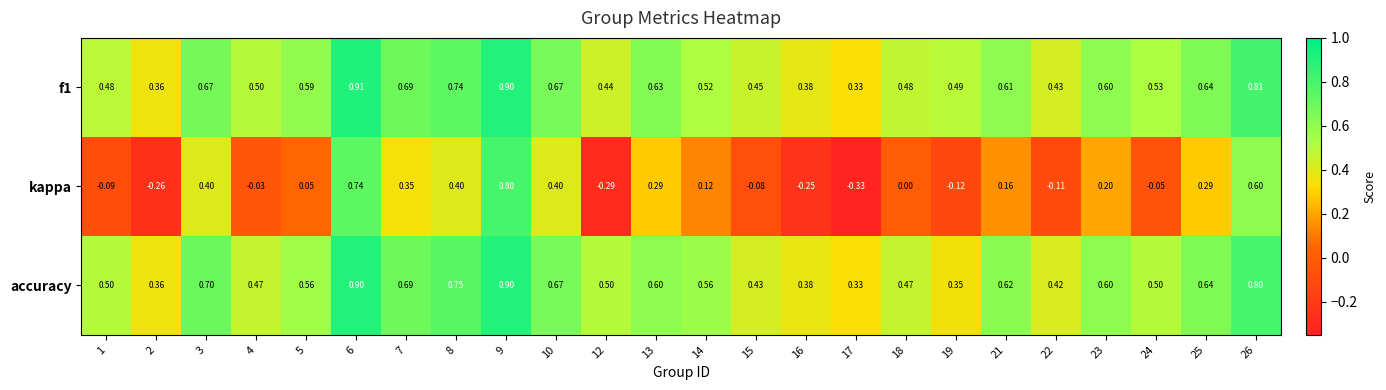

Between 13 and 19, which series saw the biggest shift?

kappa